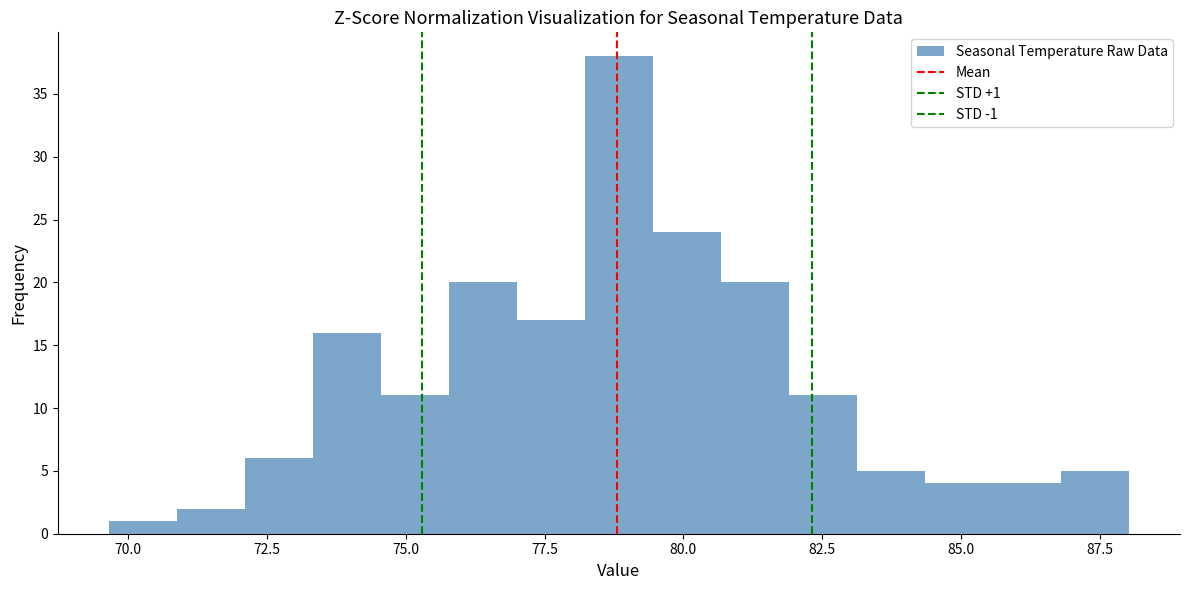

Read against the x-axis, roughly where is the centre of the tallest bar?

79.0